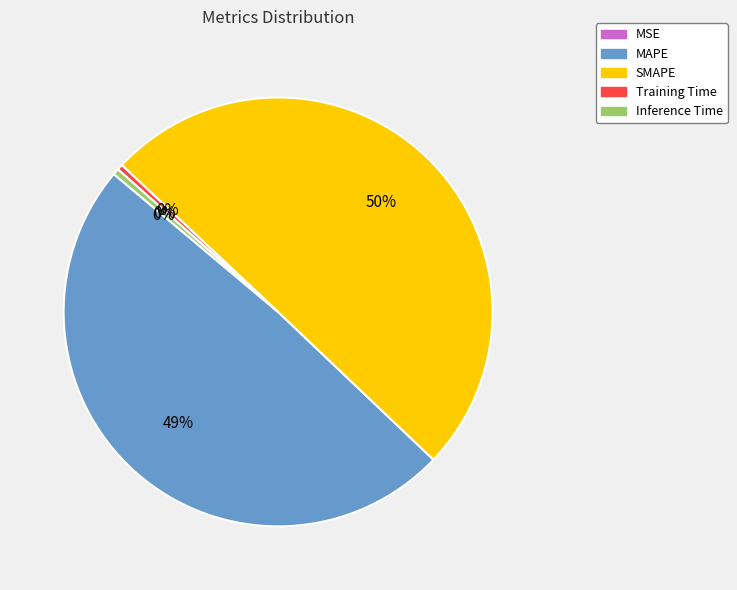

Which slice is the largest?

SMAPE